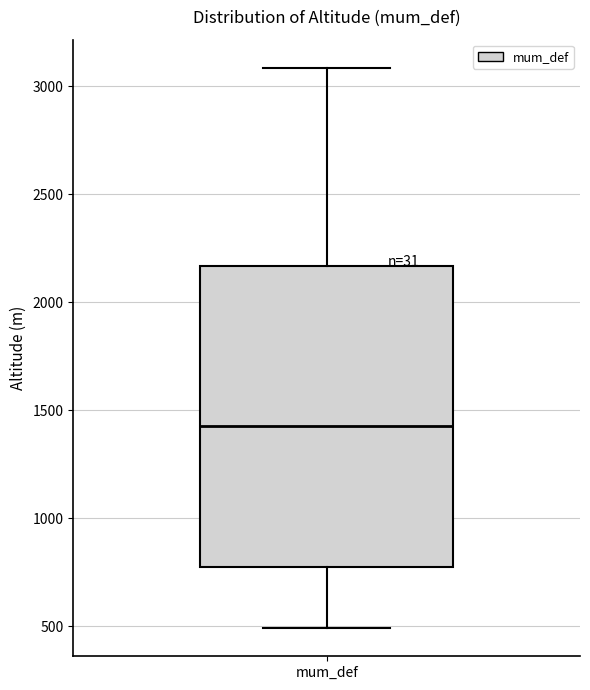

Where does the upper whisker of the box for mum_def end on the y-axis? The values are not printed on the chart, so give them approximately, as read against the axis.

3100